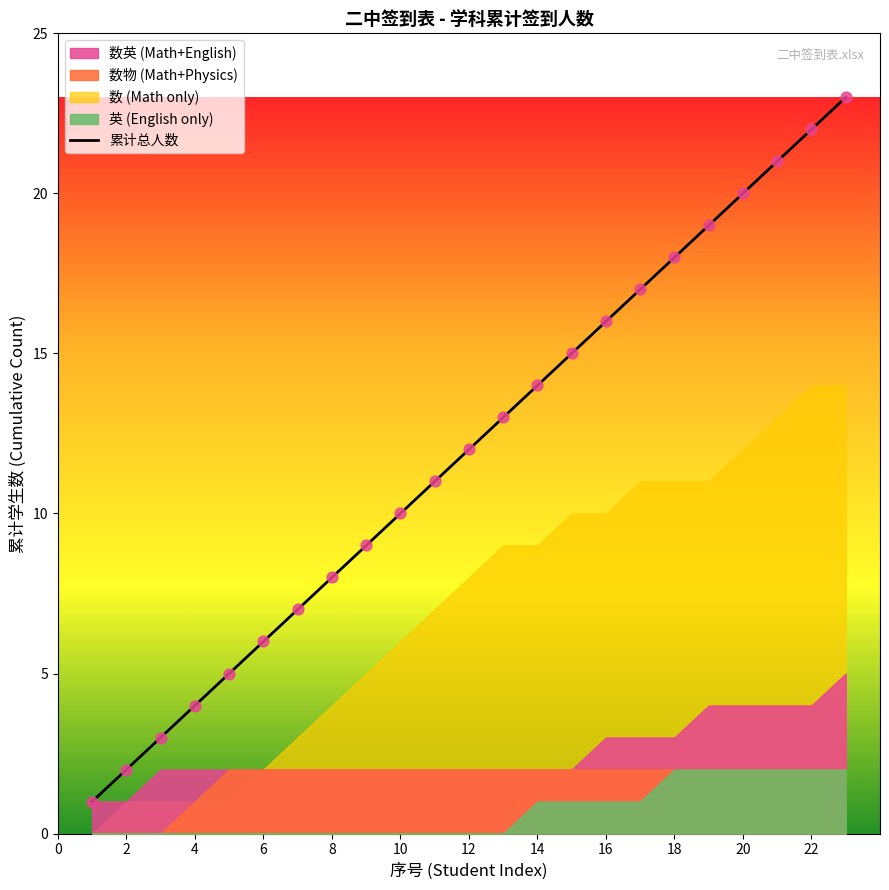

True or false: 累计总人数 has a value of 9 at 22.

False